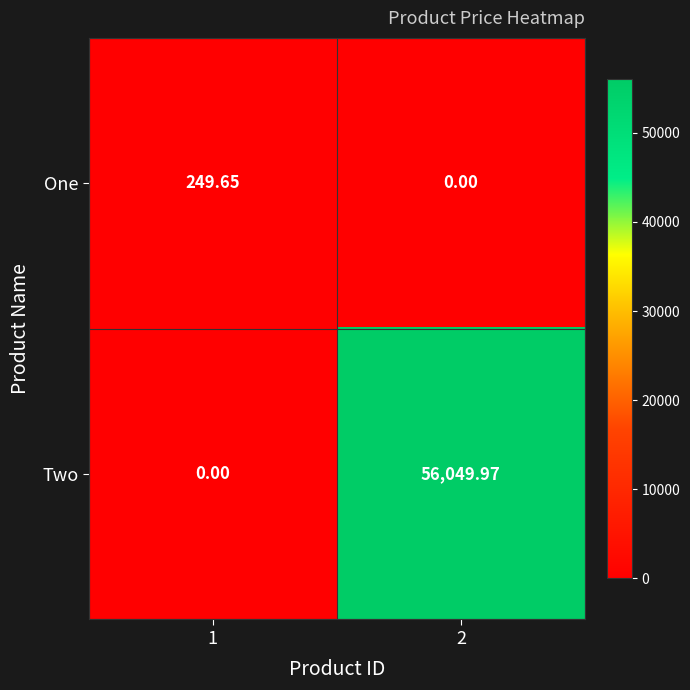

How many data points in One are above 249?

1